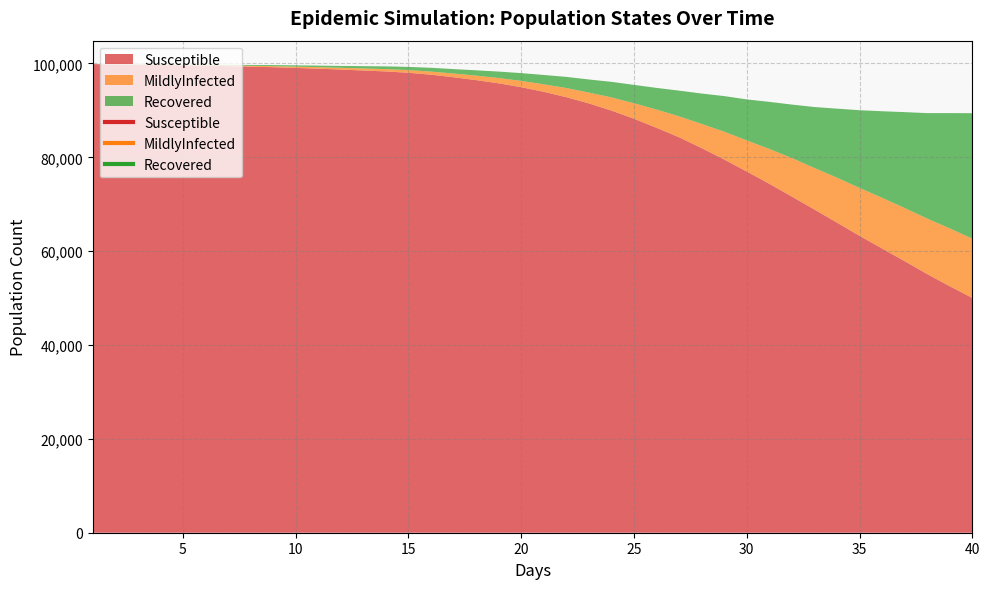

Which has a higher value, 29 or 11?

11